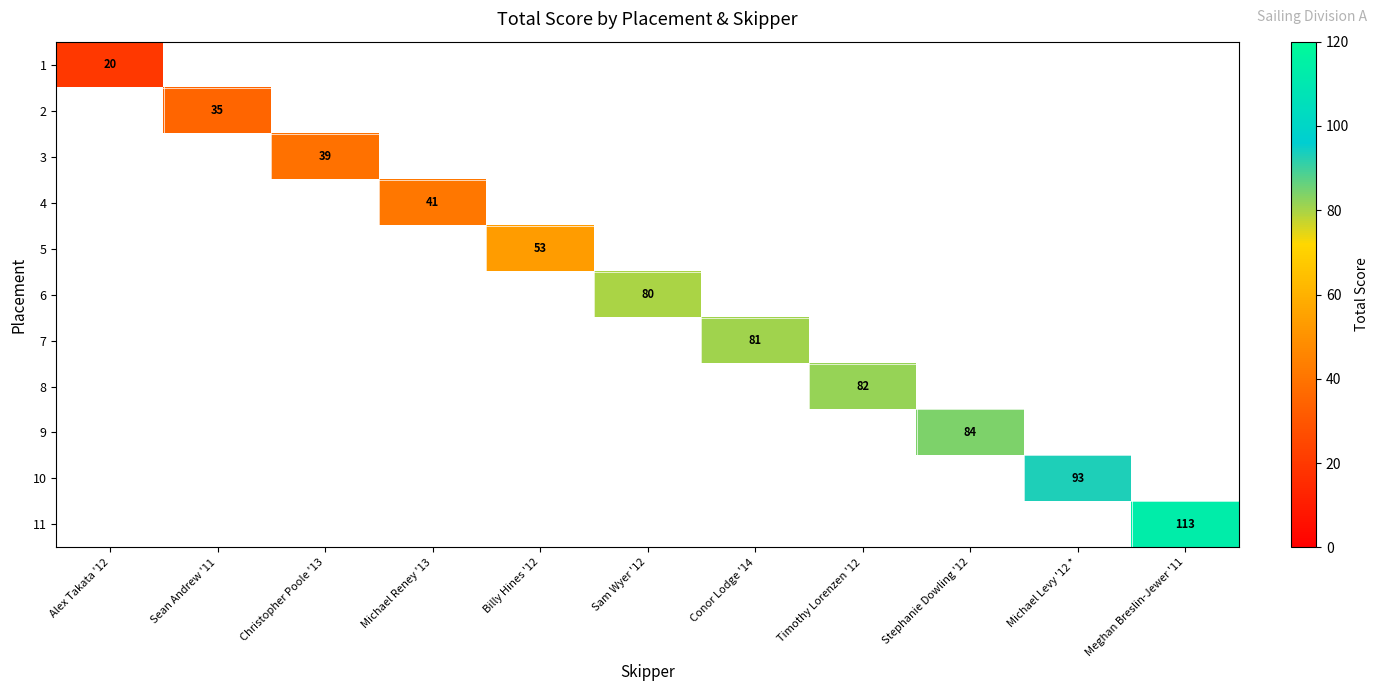

Which has a higher value, Christopher Poole '13 or Billy Hines '12?

Billy Hines '12